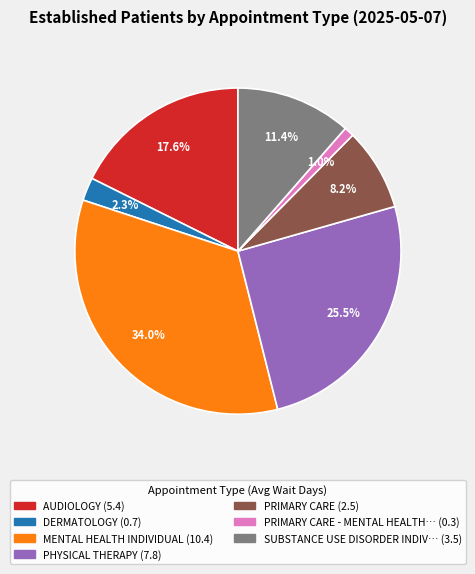

Is there a majority slice in this chart?

No